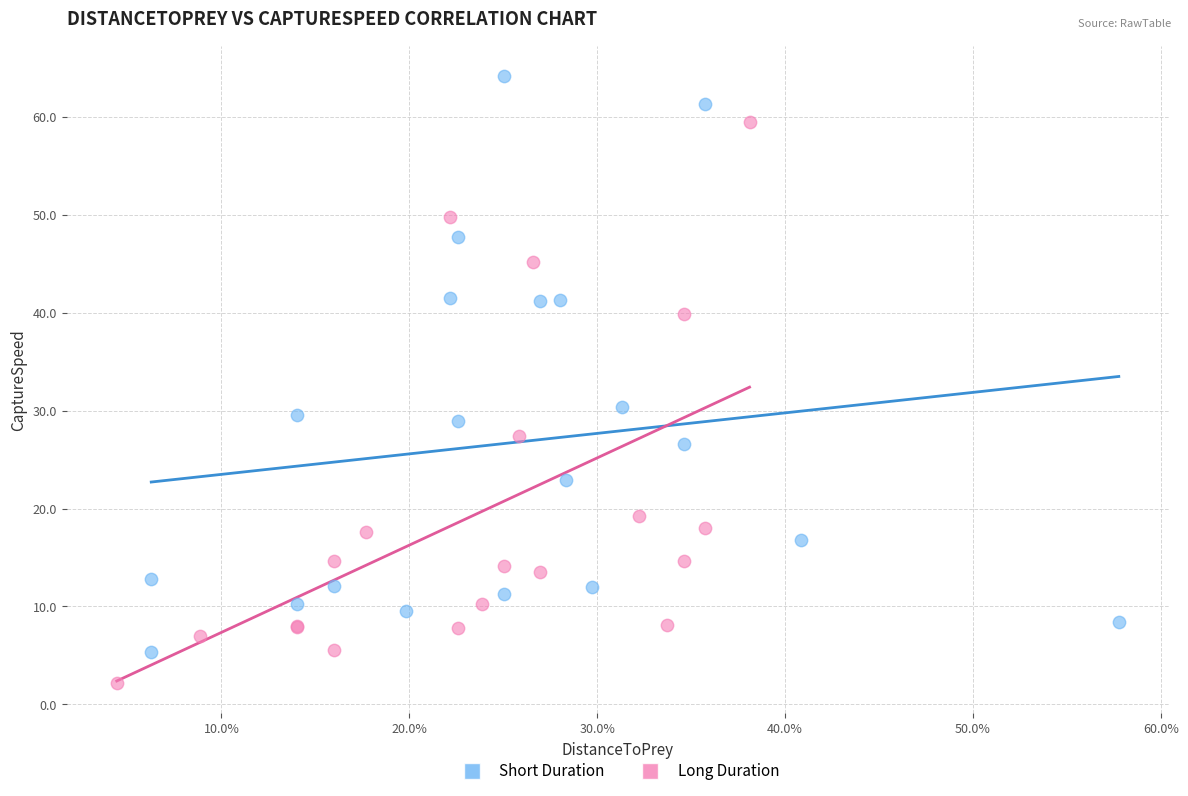

Which series reaches the minimum Y coordinate?

Long Duration